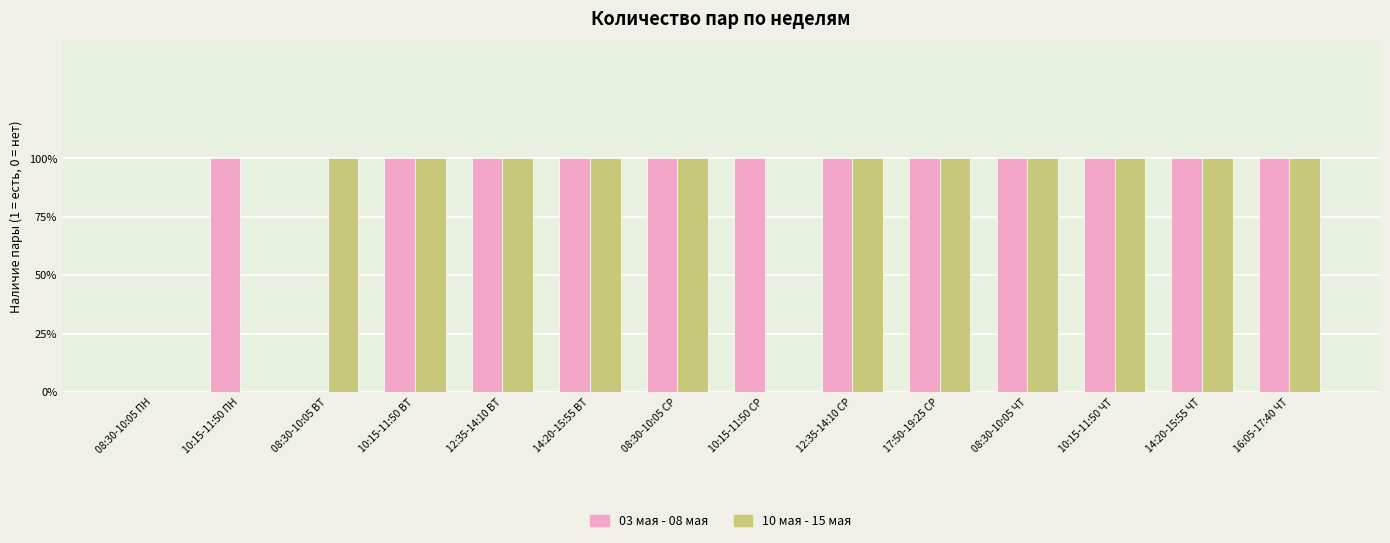

What is the difference between the maximum and minimum values in the 03 мая - 08 мая series?

1